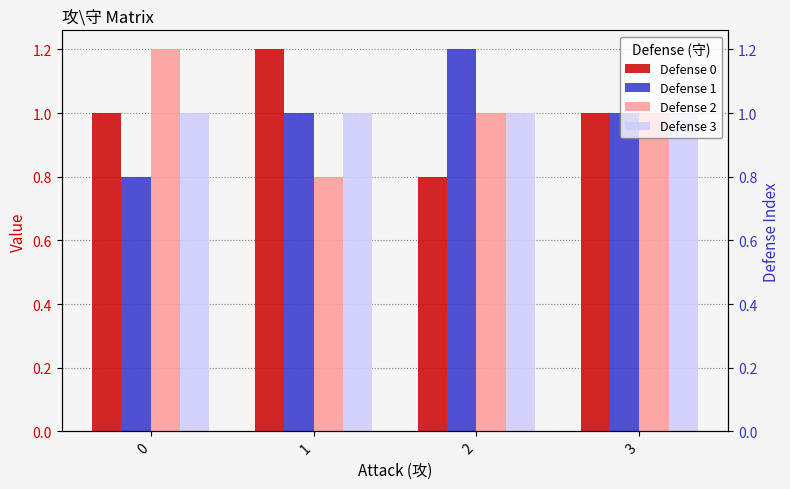

What is the sum of the Defense 3 values at 2 and 0?

2.0